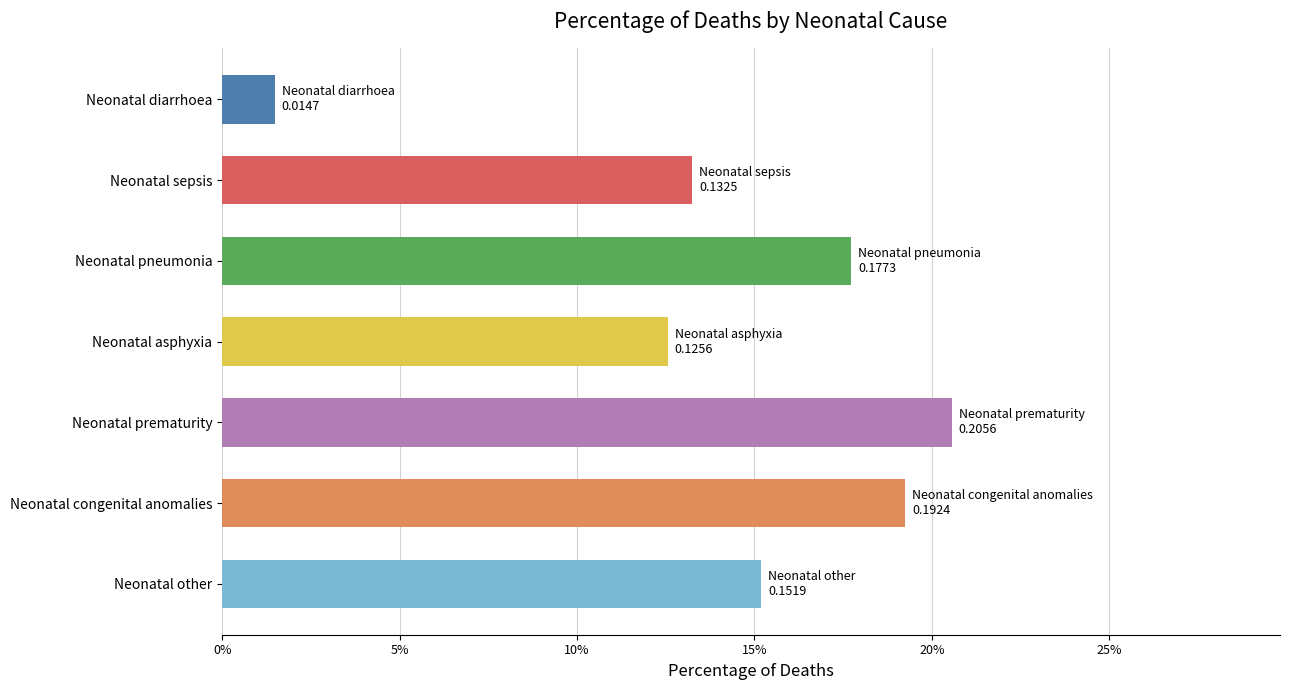

Does the chart contain any negative values?

No